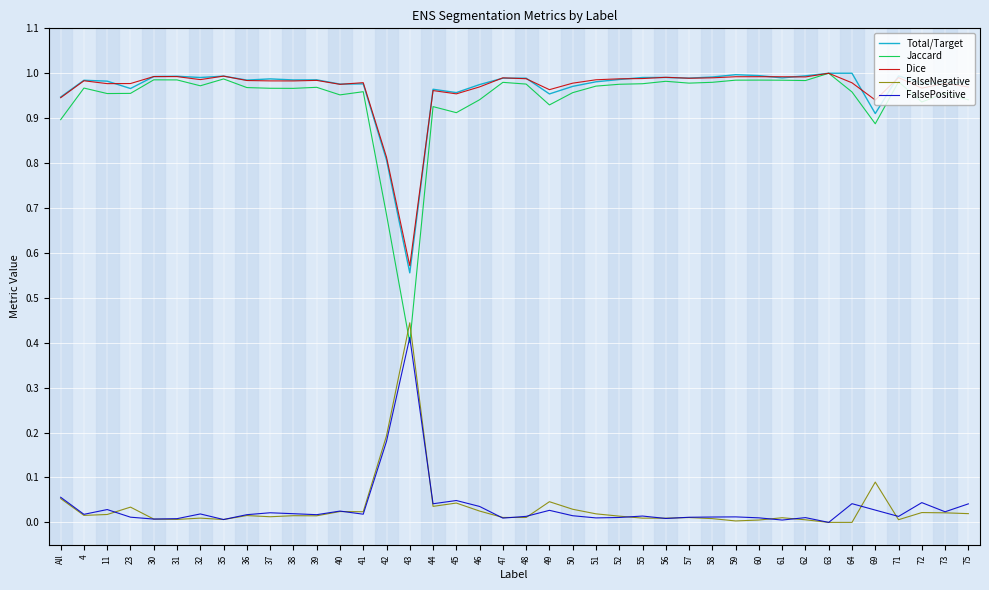

Is the value of Total/Target at 42 greater than the value of FalseNegative at 41?

Yes